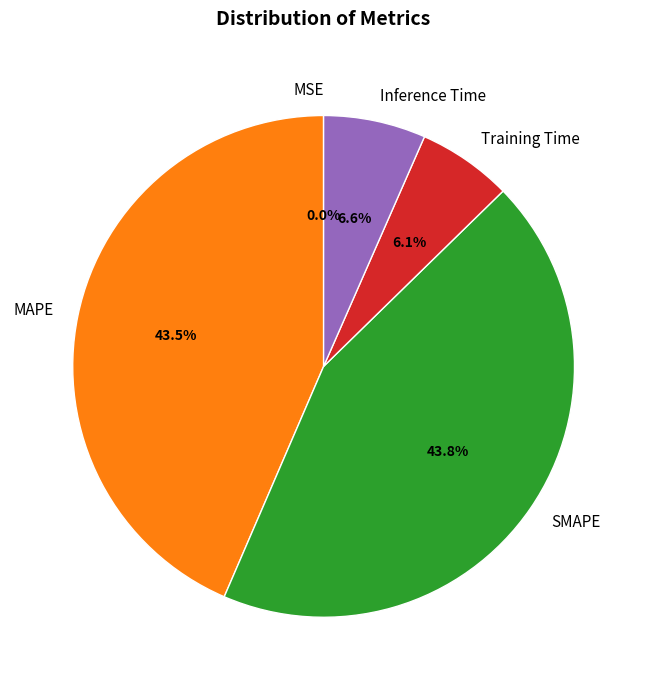

What percentage do Inference Time and MAPE together represent?

50.1%